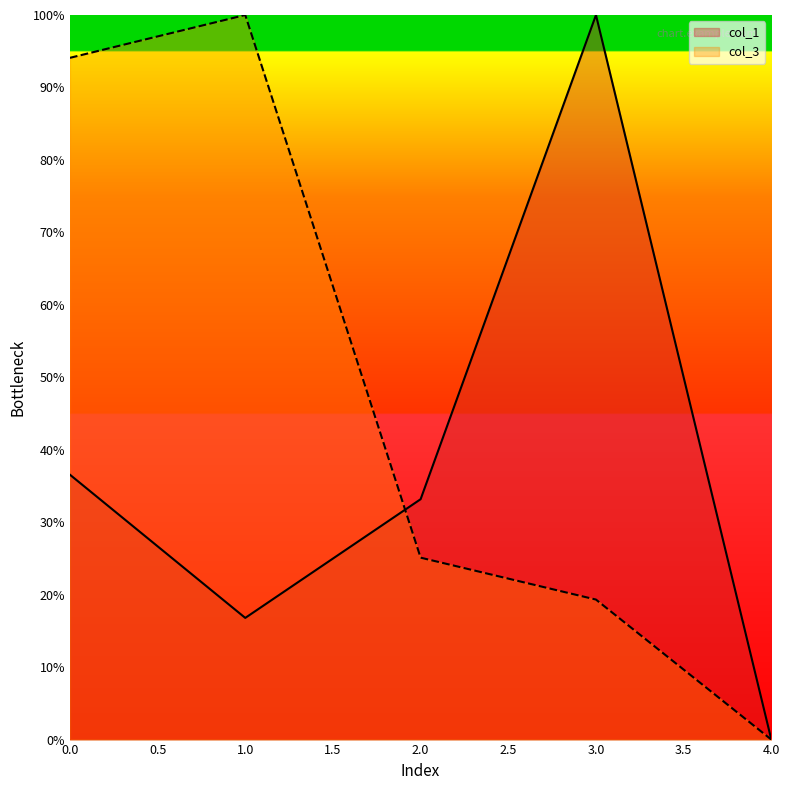

What is the difference between the col_1 values at 0.0 and 1.0?

19.8